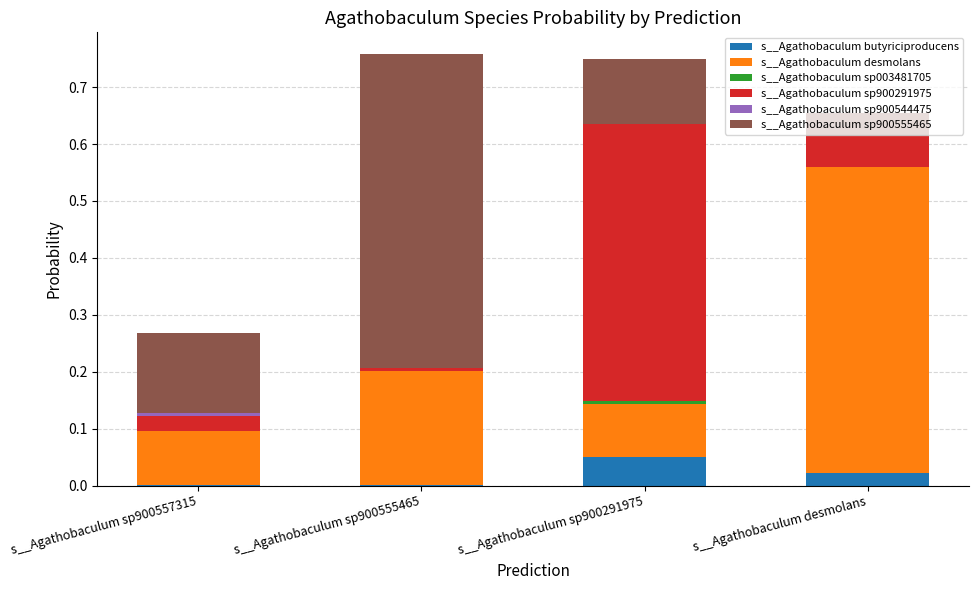

The value of s__Agathobaculum butyriciproducens at s__Agathobaculum sp900557315 is 0.0. True or false?

True